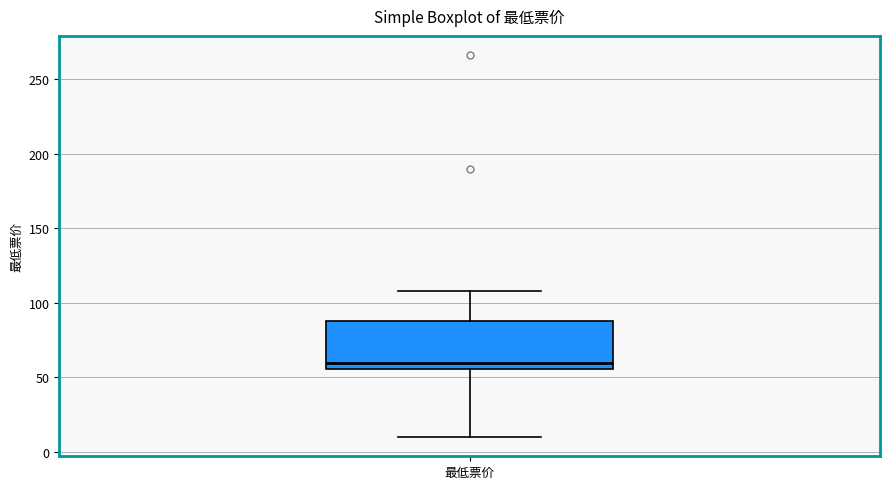

Where is the upper edge of the box for 最低票价 on the y-axis? The values are not printed on the chart, so give them approximately, as read against the axis.

90